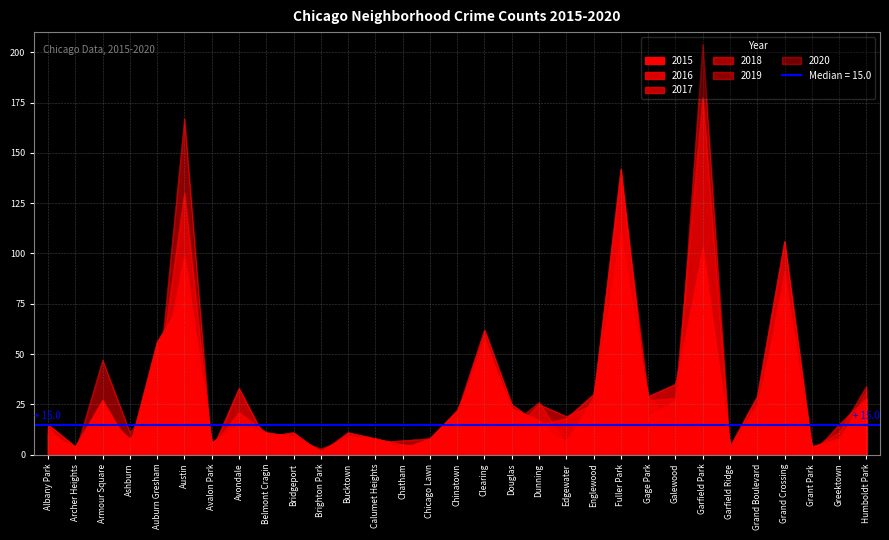

What is the sum of all 2019 values?

1024